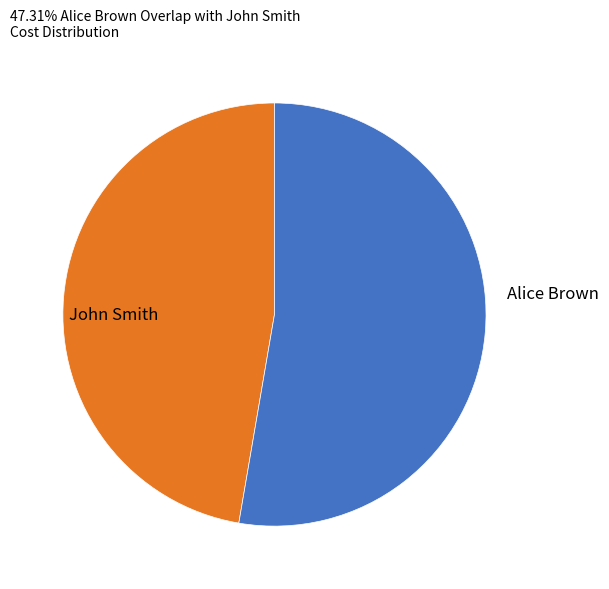

What is the ratio of the value at John Smith to the value at Alice Brown?

0.9